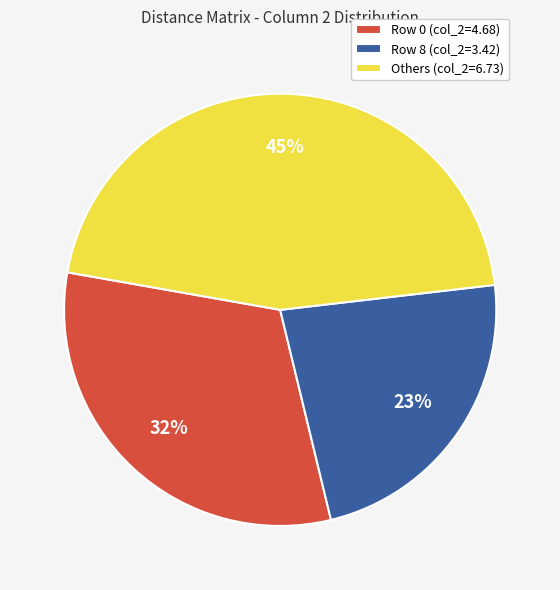

Does any single category account for the majority?

No